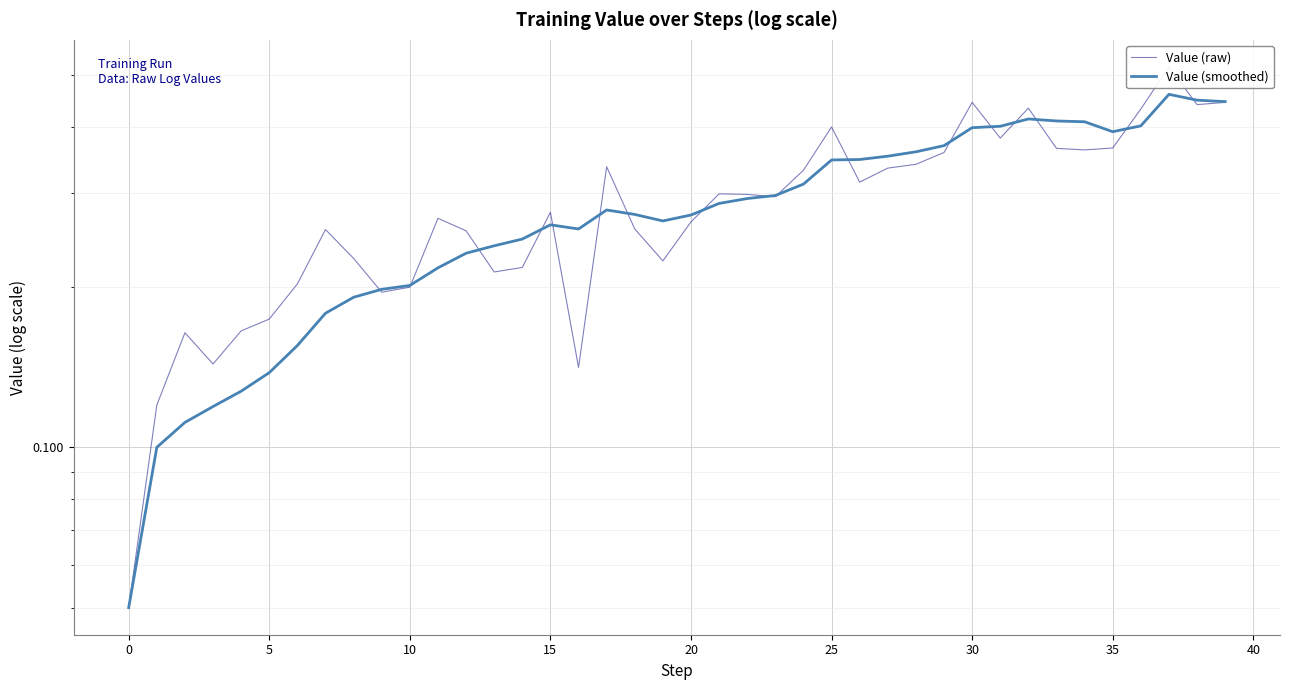

How many data points does each series have?

40